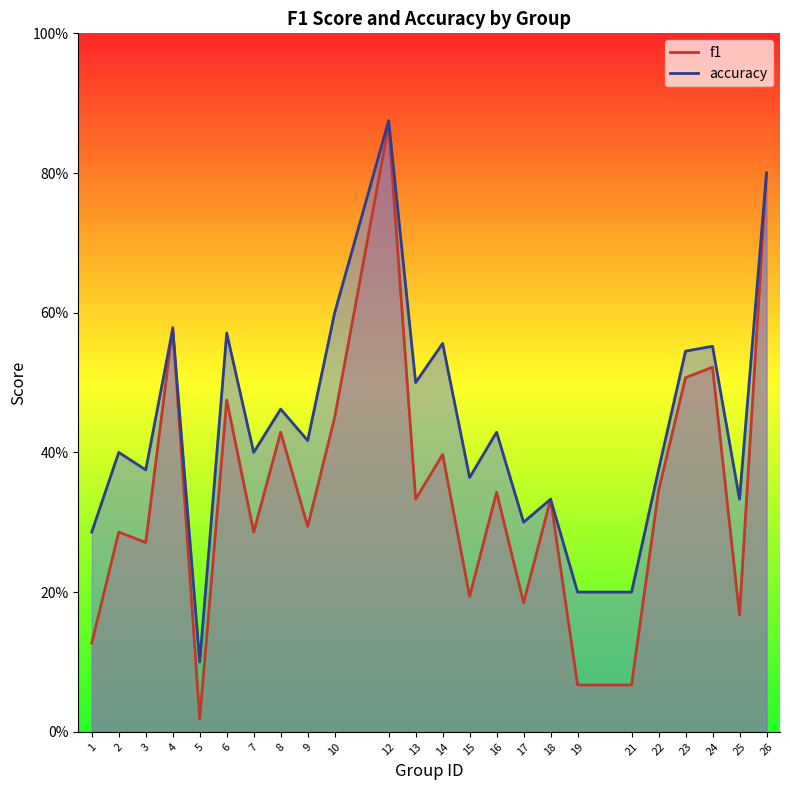

What is the difference between the second highest and minimum values in the accuracy series?

0.7